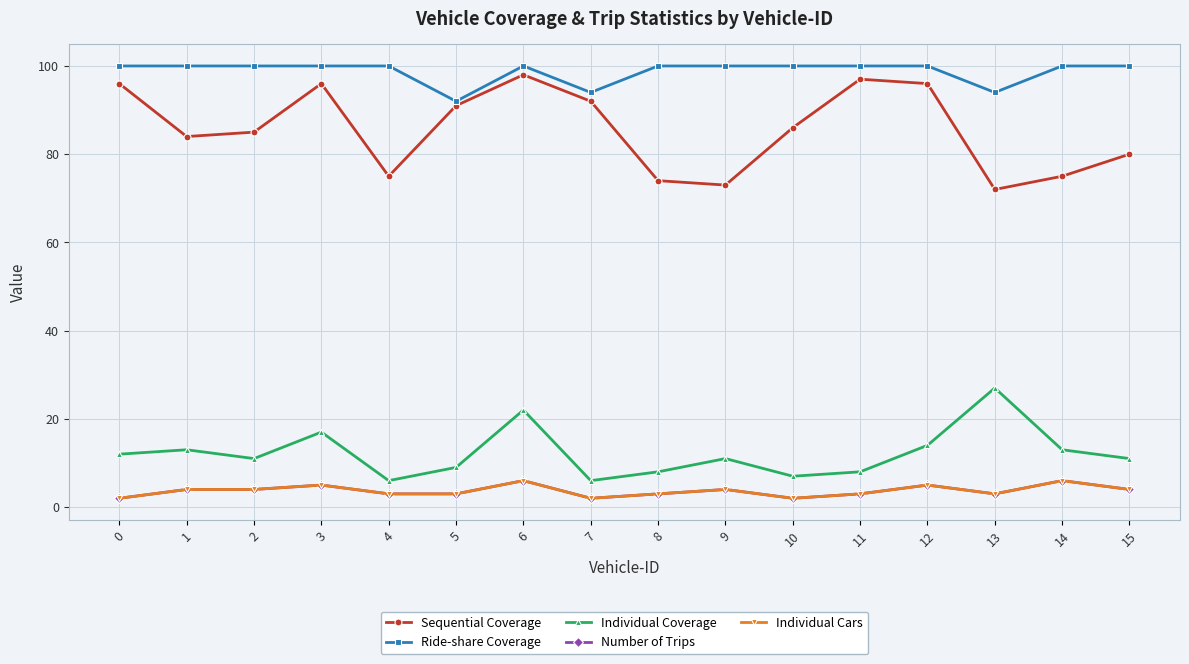

Which series has the largest total across all categories?

Ride-share Coverage